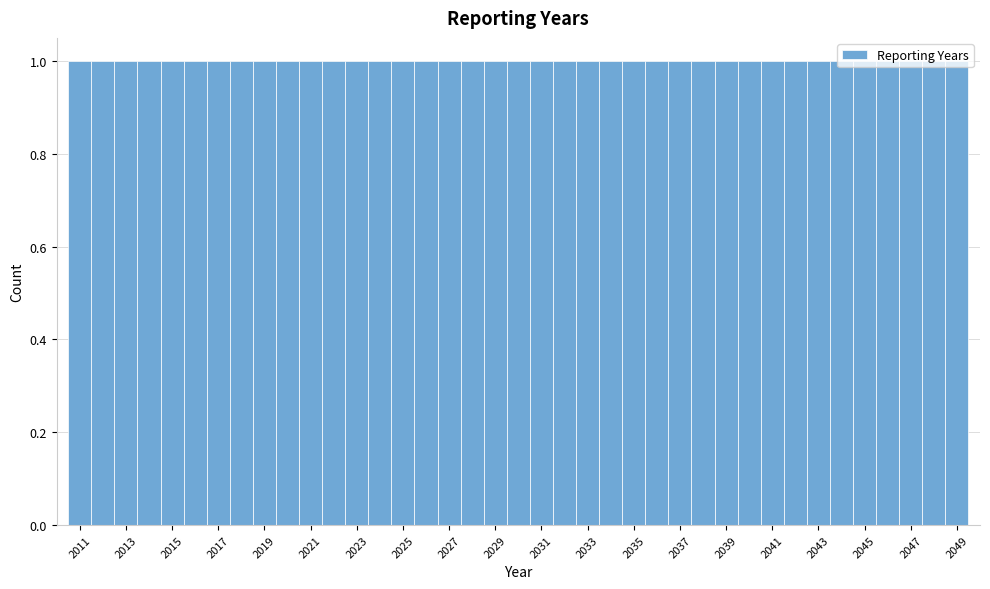

Reading left to right, transcribe this chart: for each bar, give the range it covers on the x-axis and its height. Neither the bar edges nor the heights are printed on the chart, so give them approximately, as read against the axes.

2010.5 to 2011.5: 1
2011.5 to 2012.5: 1
2012.5 to 2013.5: 1
2013.5 to 2014.5: 1
2014.5 to 2015.5: 1
2015.5 to 2016.5: 1
2016.5 to 2017.5: 1
2017.5 to 2018.5: 1
2018.5 to 2019.5: 1
2019.5 to 2020.5: 1
2020.5 to 2021.5: 1
2021.5 to 2022.5: 1
2022.5 to 2023.5: 1
2023.5 to 2024.5: 1
2024.5 to 2025.5: 1
2025.5 to 2026.5: 1
2026.5 to 2027.5: 1
2027.5 to 2028.5: 1
2028.5 to 2029.5: 1
2029.5 to 2030.5: 1
2030.5 to 2031.5: 1
2031.5 to 2032.5: 1
2032.5 to 2033.5: 1
2033.5 to 2034.5: 1
2034.5 to 2035.5: 1
2035.5 to 2036.5: 1
2036.5 to 2037.5: 1
2037.5 to 2038.5: 1
2038.5 to 2039.5: 1
2039.5 to 2040.5: 1
2040.5 to 2041.5: 1
2041.5 to 2042.5: 1
2042.5 to 2043.5: 1
2043.5 to 2044.5: 1
2044.5 to 2045.5: 1
2045.5 to 2046.5: 1
2046.5 to 2047.5: 1
2047.5 to 2048.5: 1
2048.5 to 2049.5: 1